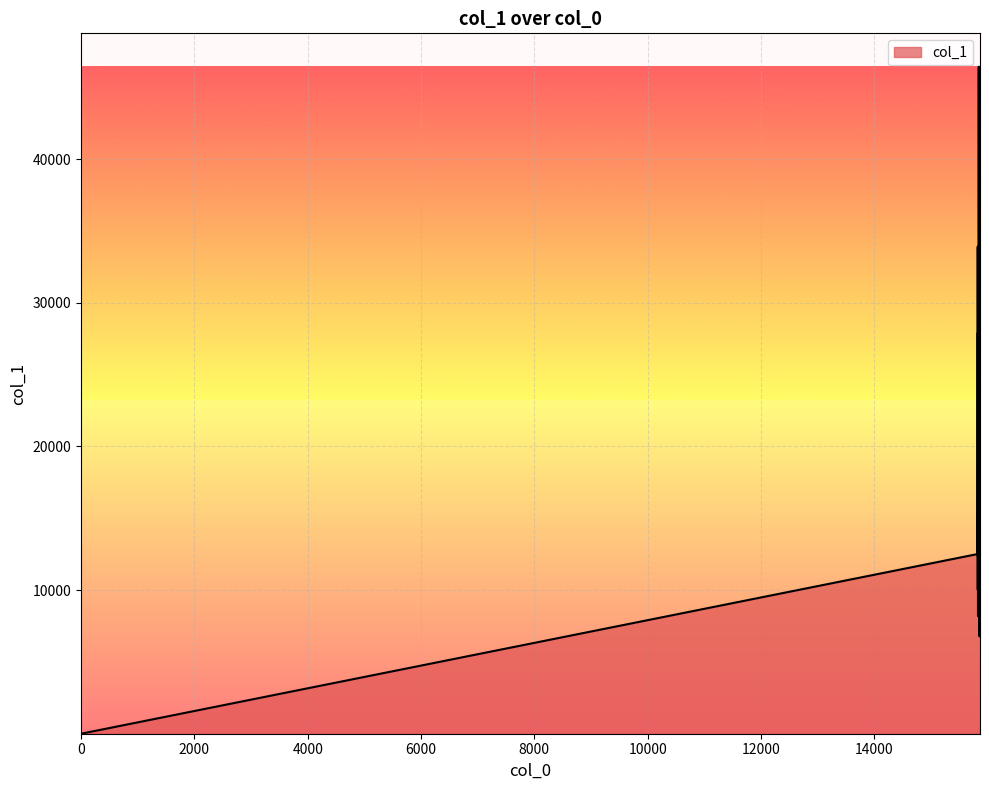

What is the maximum value shown in the chart?

46434.1